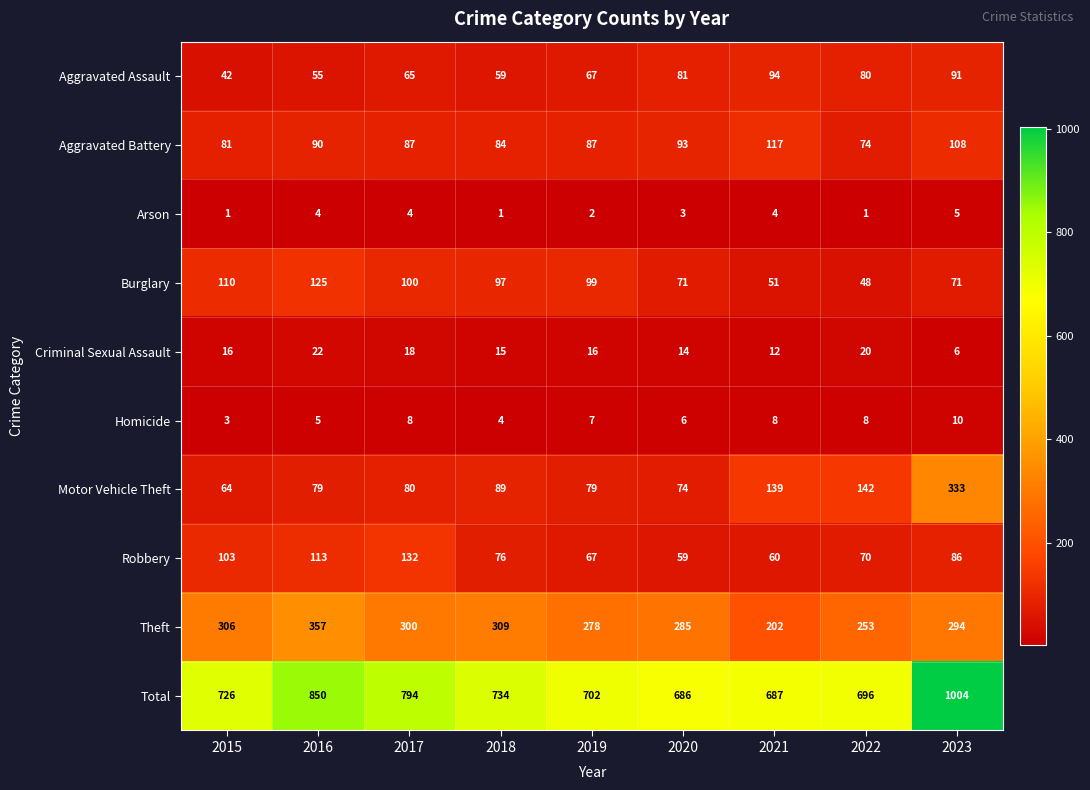

Where is Criminal Sexual Assault nearest to the value 14?

2020